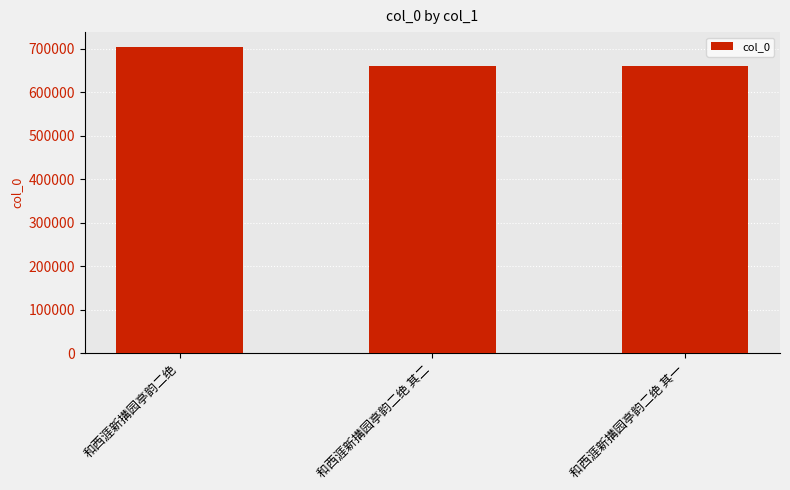

Is it true that the value at 和西涯新搆园亭韵二绝 其二 is 141736?

False